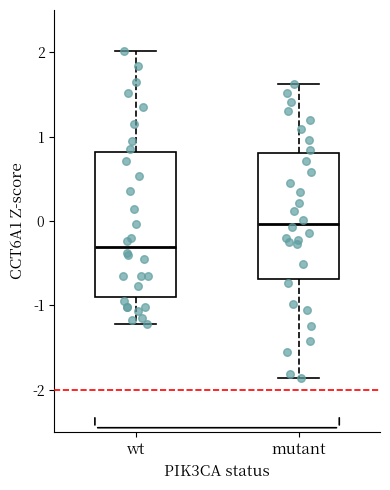

Where does the median line of the box for mutant sit on the y-axis? The values are not printed on the chart, so give them approximately, as read against the axis.

0.0